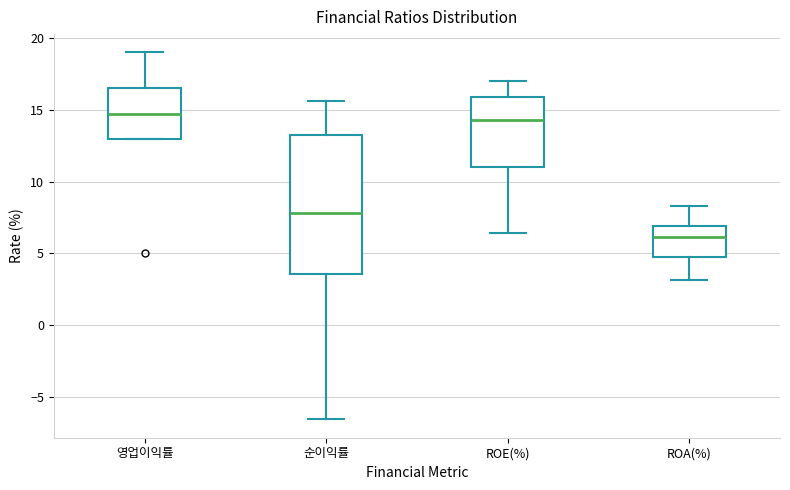

Where is the lower edge of the box for 순이익률 on the y-axis? The values are not printed on the chart, so give them approximately, as read against the axis.

3.5